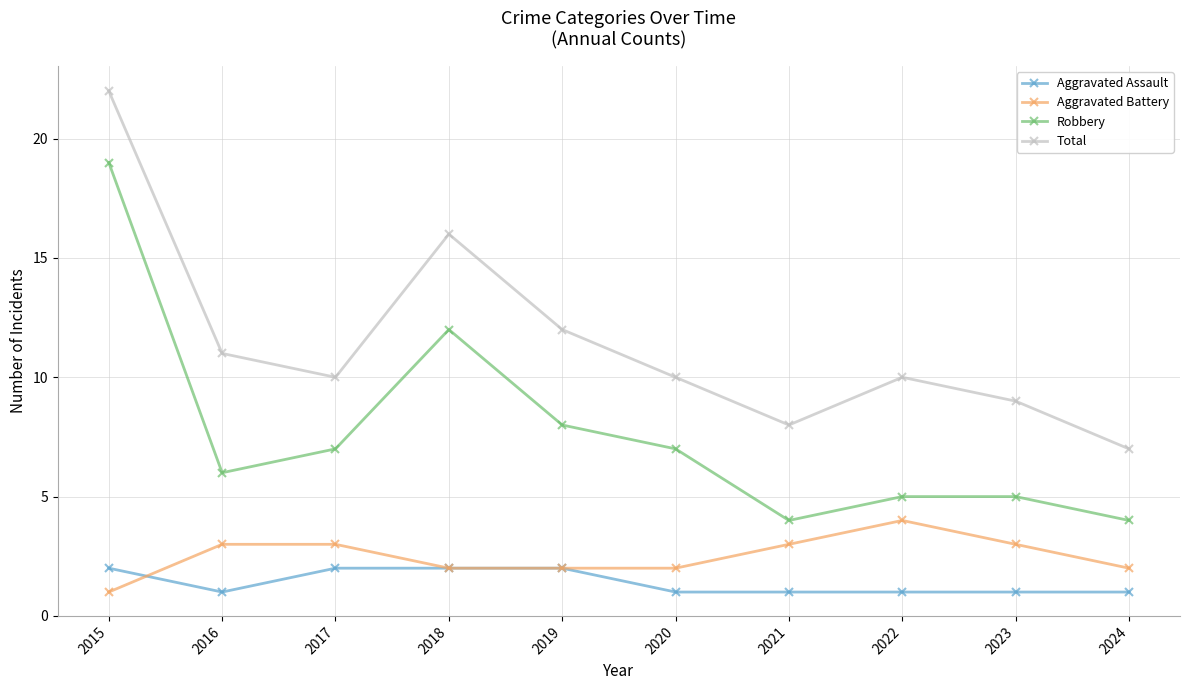

What is the minimum value shown in the chart?

1